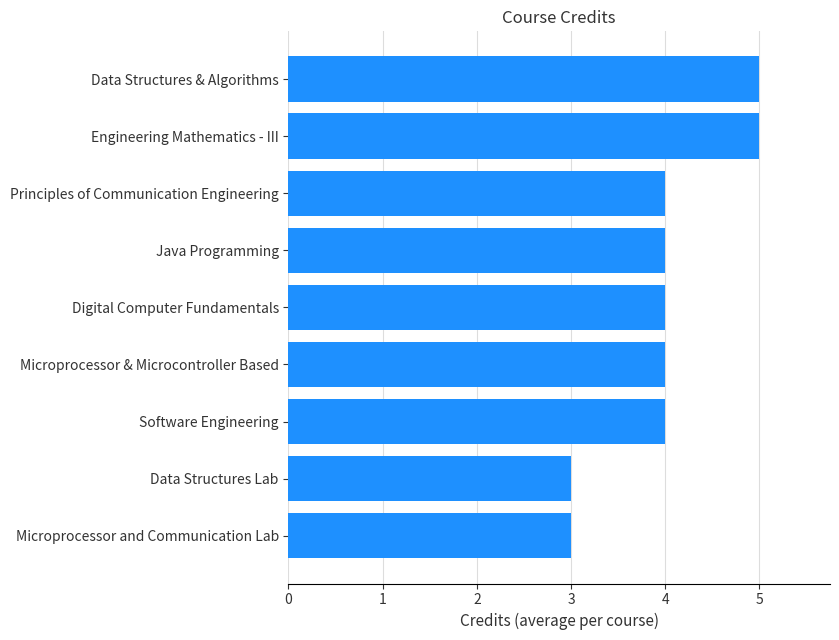

What is the ratio of the value at Digital Computer Fundamentals to the value at Data Structures Lab?

1.3